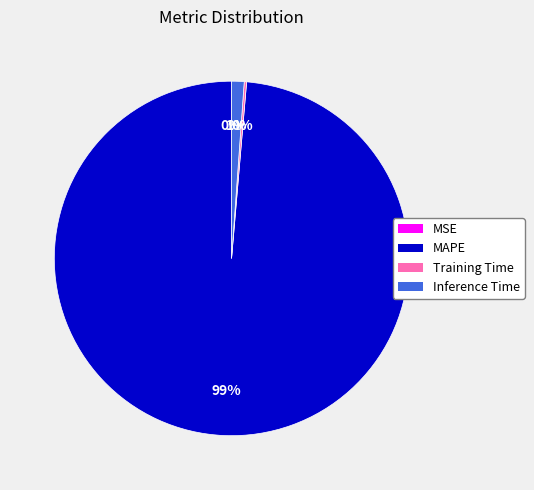

Do MAPE and Inference Time together represent more than half of the pie?

Yes